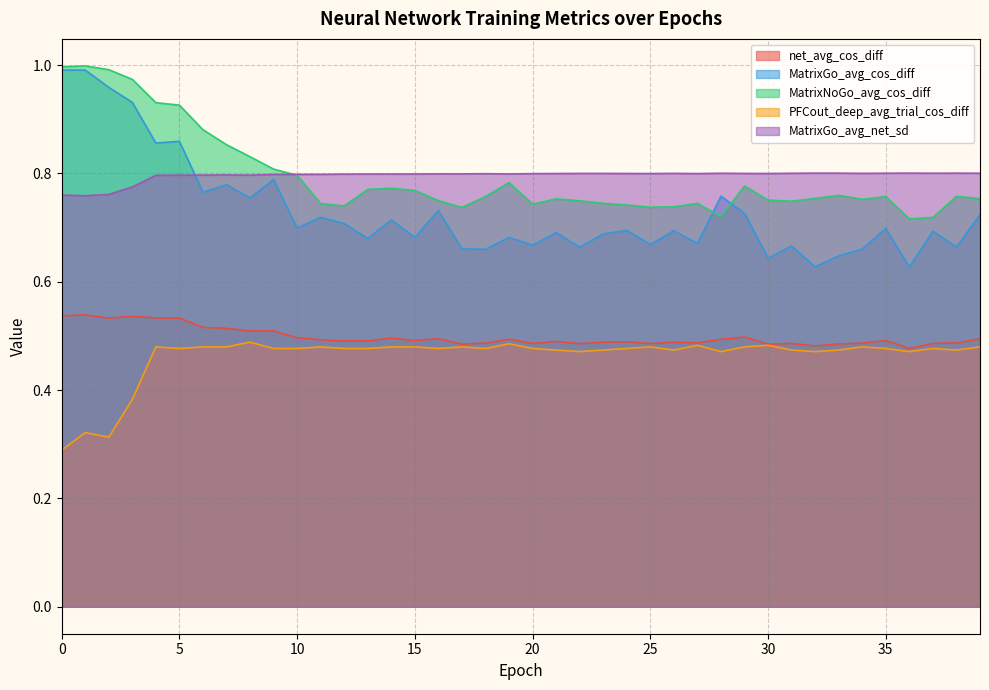

Which series has the largest total across all categories?

MatrixGo_avg_net_sd